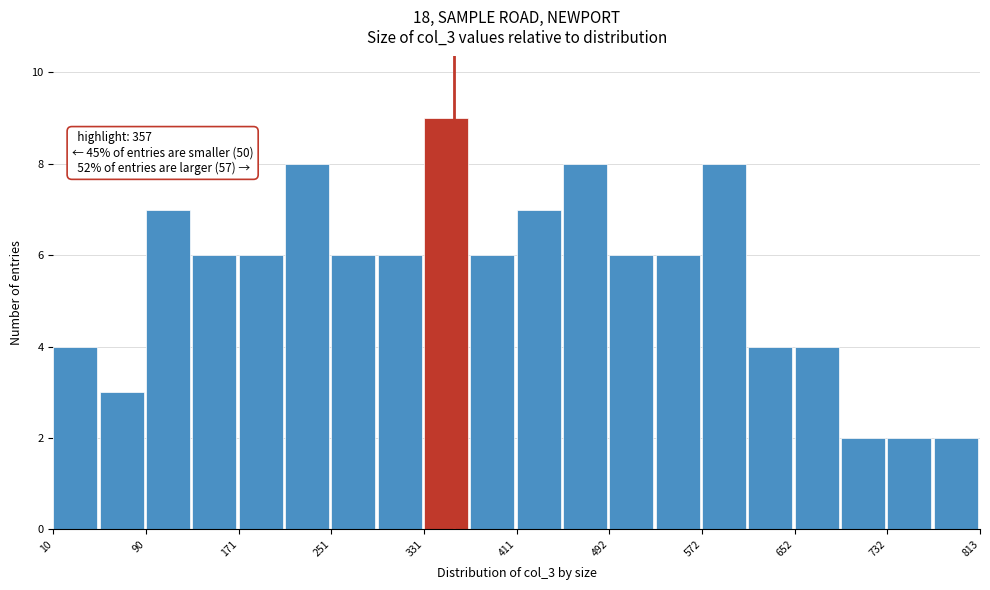

Over which range of the x-axis is the bar tallest?

330 to 370